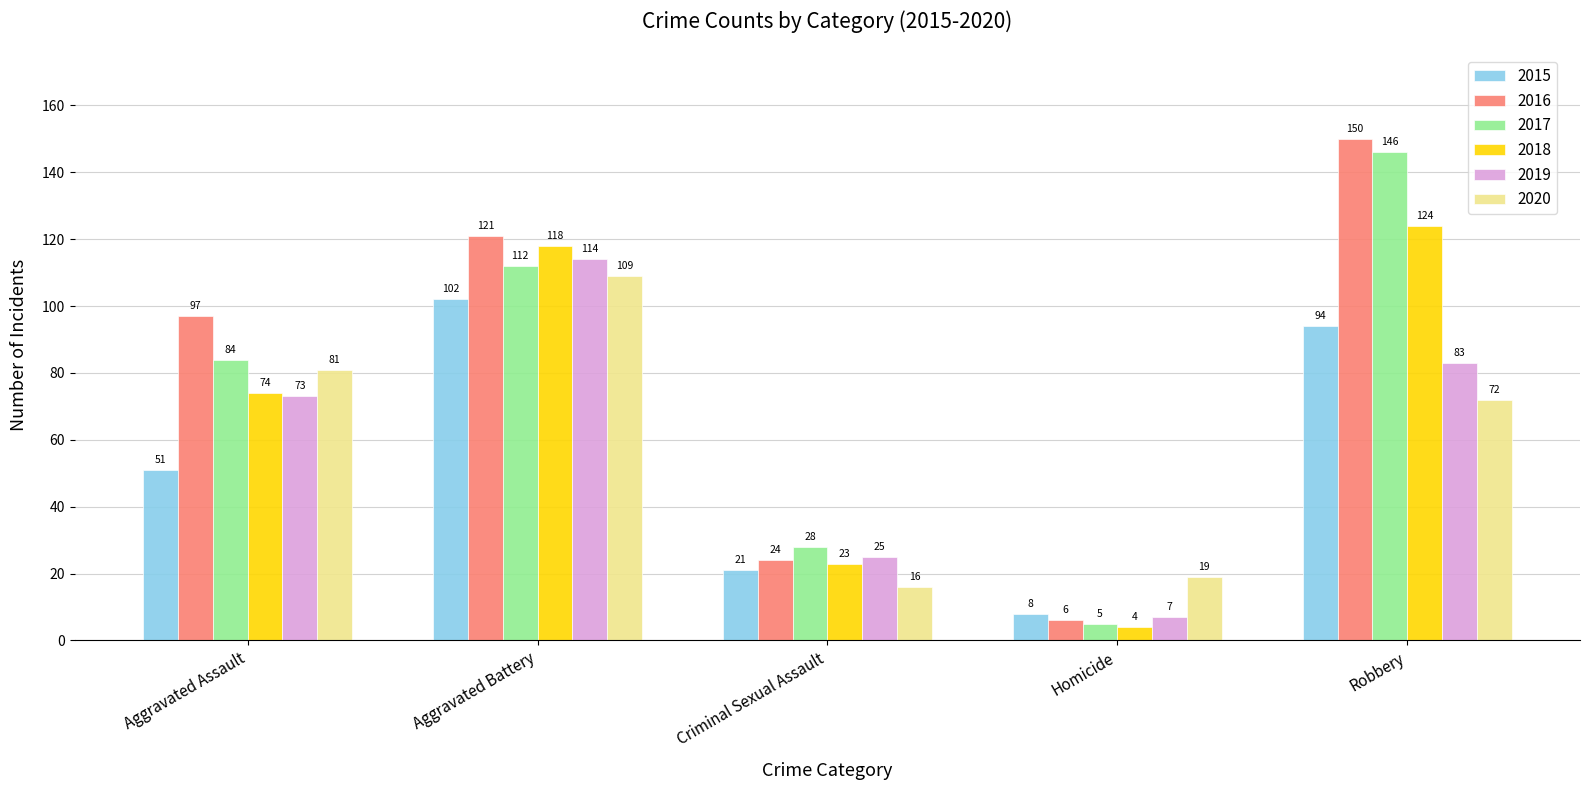

Is it true that 2017 equals 24 at Aggravated Assault?

False